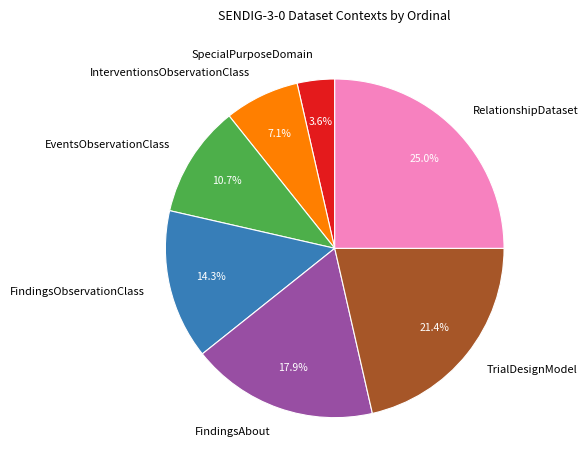

Which has a higher value, RelationshipDataset or InterventionsObservationClass?

RelationshipDataset